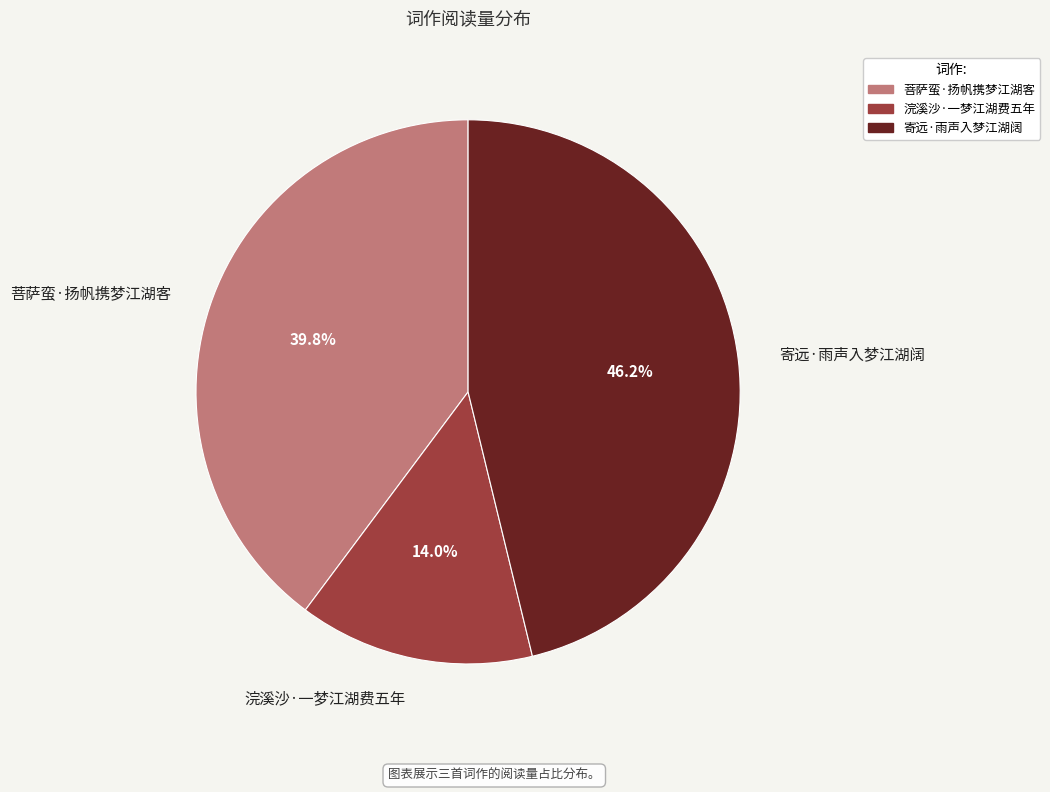

Count the number of slices in the pie.

3